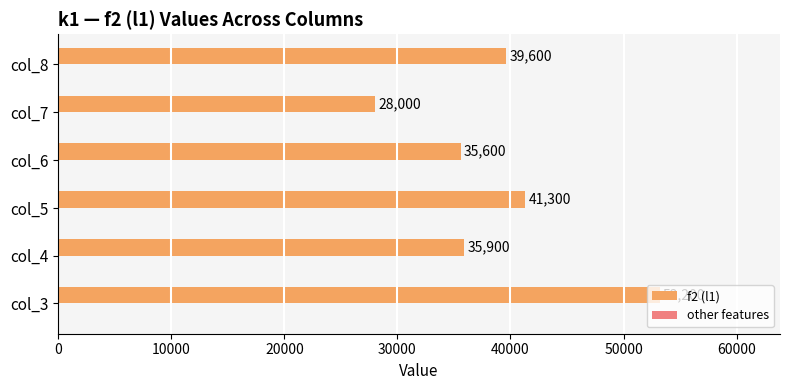

Is it true that the value at col_7 is 28000?

True